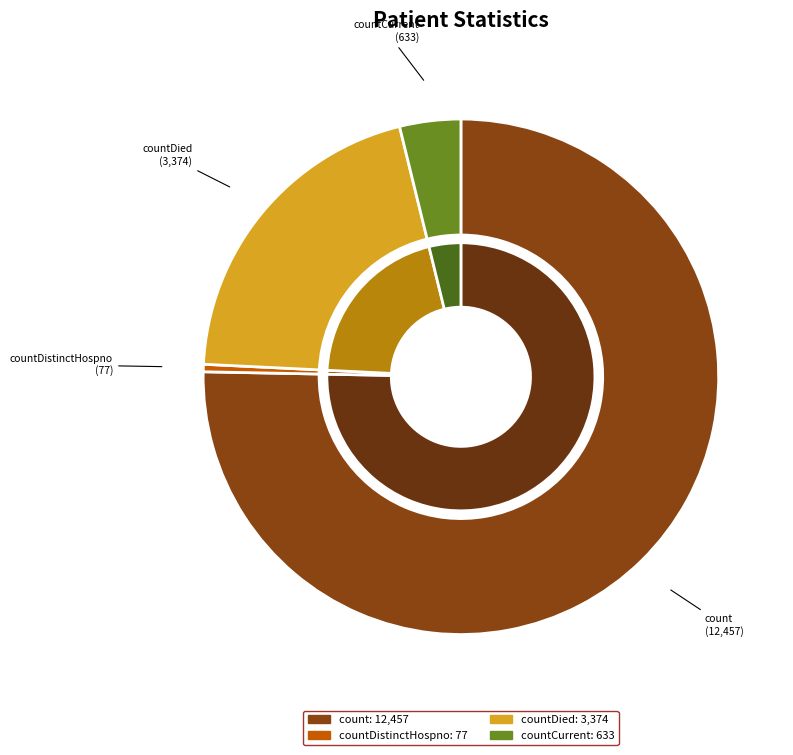

What is the ratio of the value at countDied to the value at countDistinctHospno?

43.8